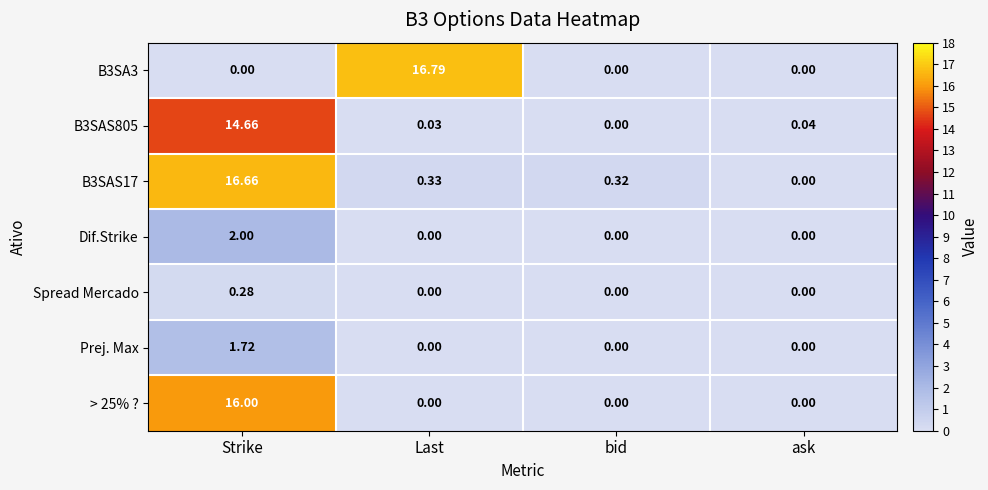

Where is B3SAS17 nearest to the value 8?

Last